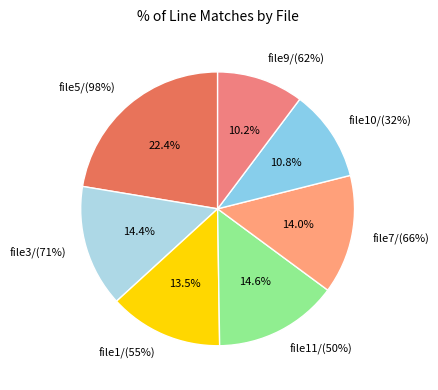

What percentage is the file7/(66%) slice, to the nearest percent?

14%